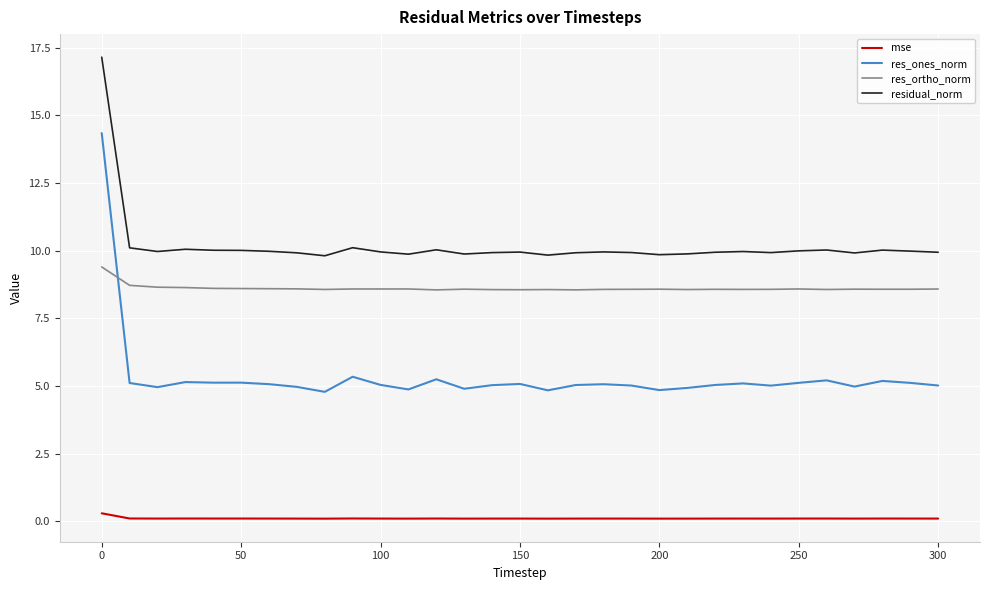

What is the difference between the maximum and minimum values in the res_ones_norm series?

9.6